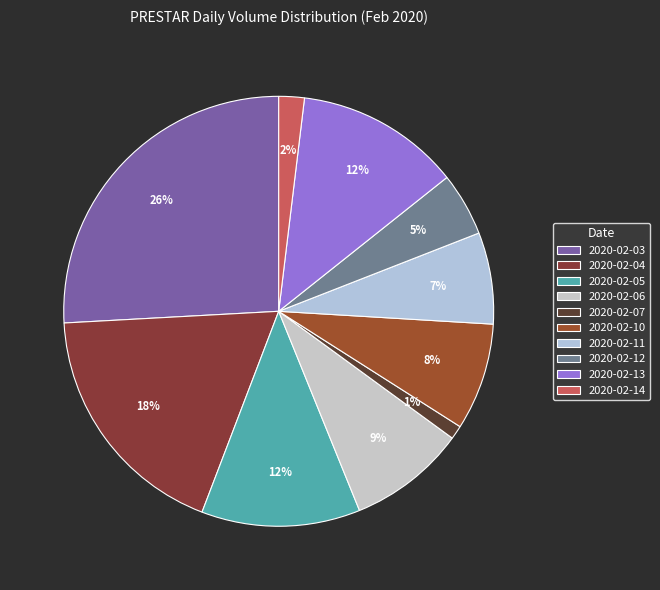

Is it true that 2020-02-12 is 5% of the pie?

True